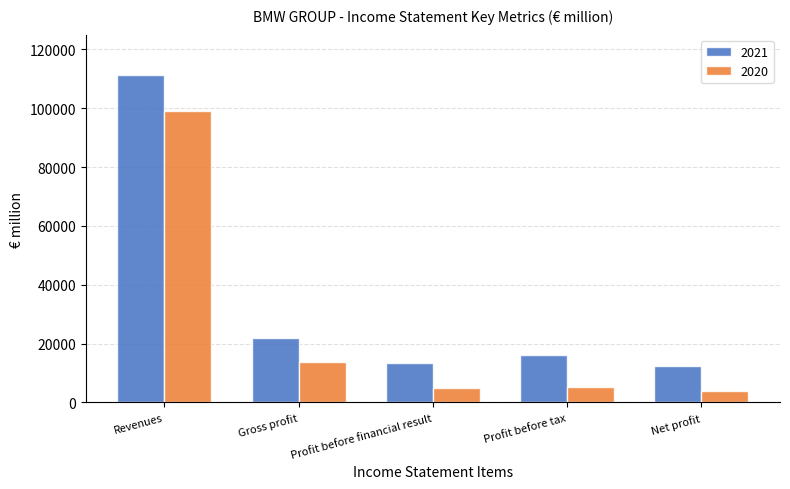

What is the sum of all 2020 values?

126481